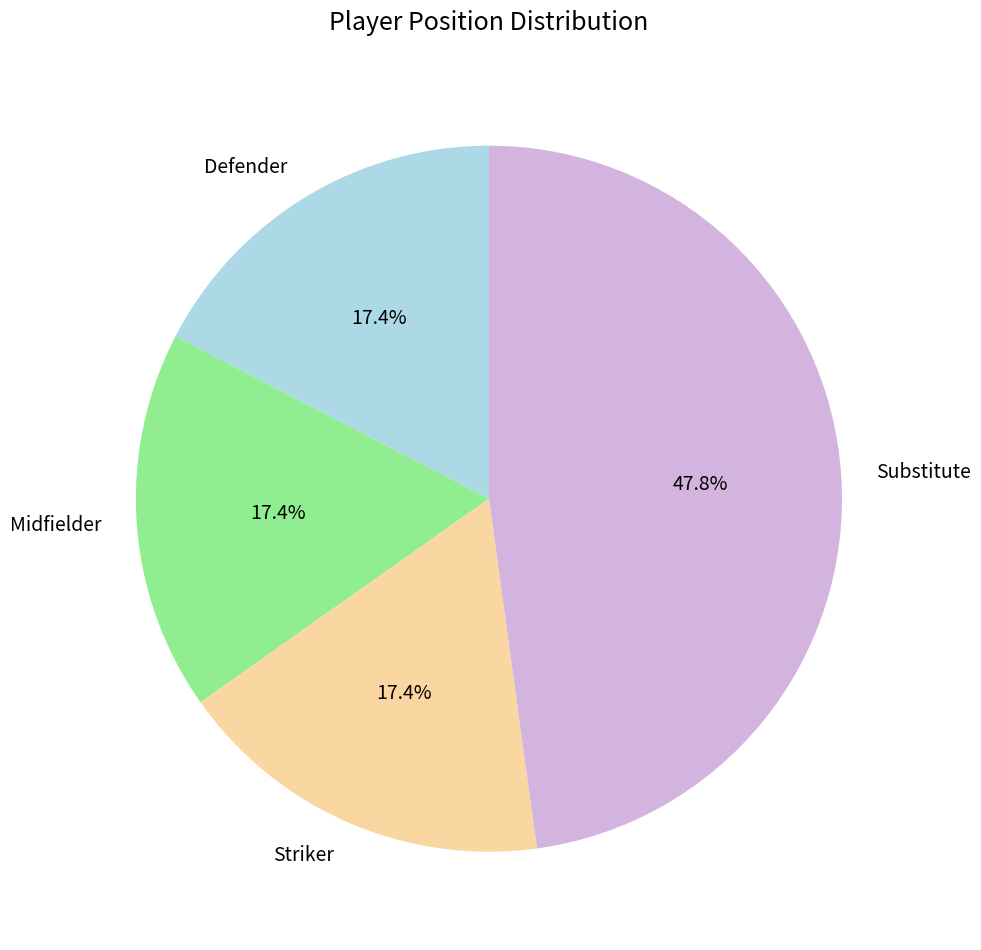

Which slice is the largest?

Substitute